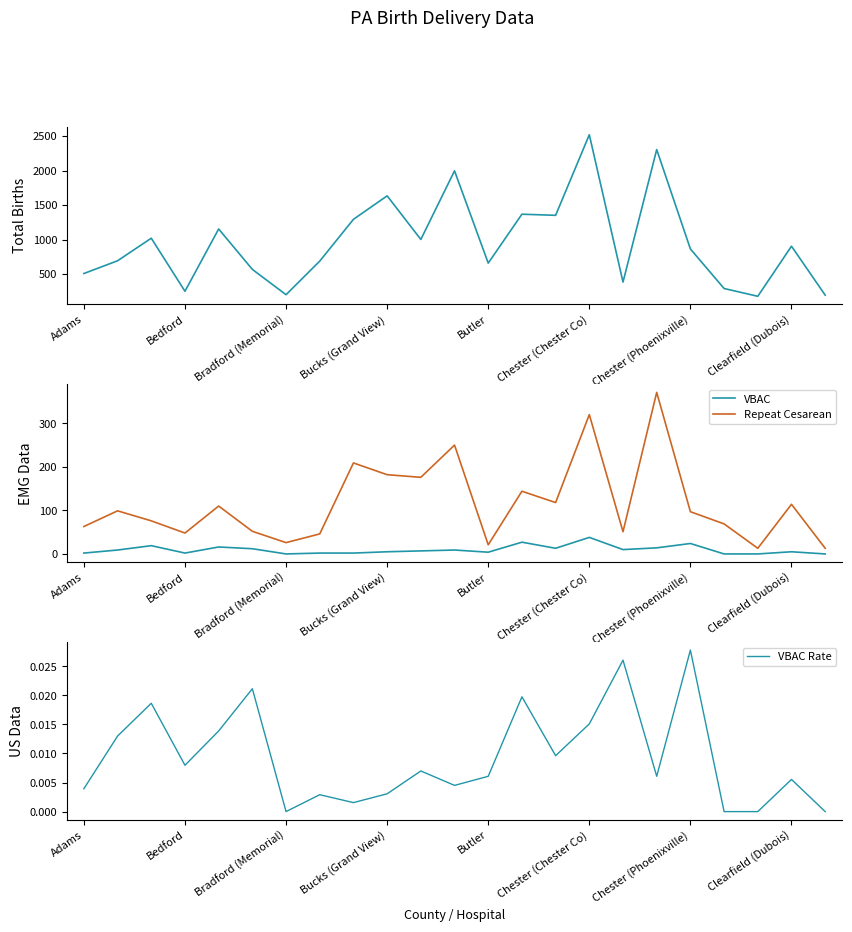

True or false: VBAC and Repeat Cesarean cross at least once.

False